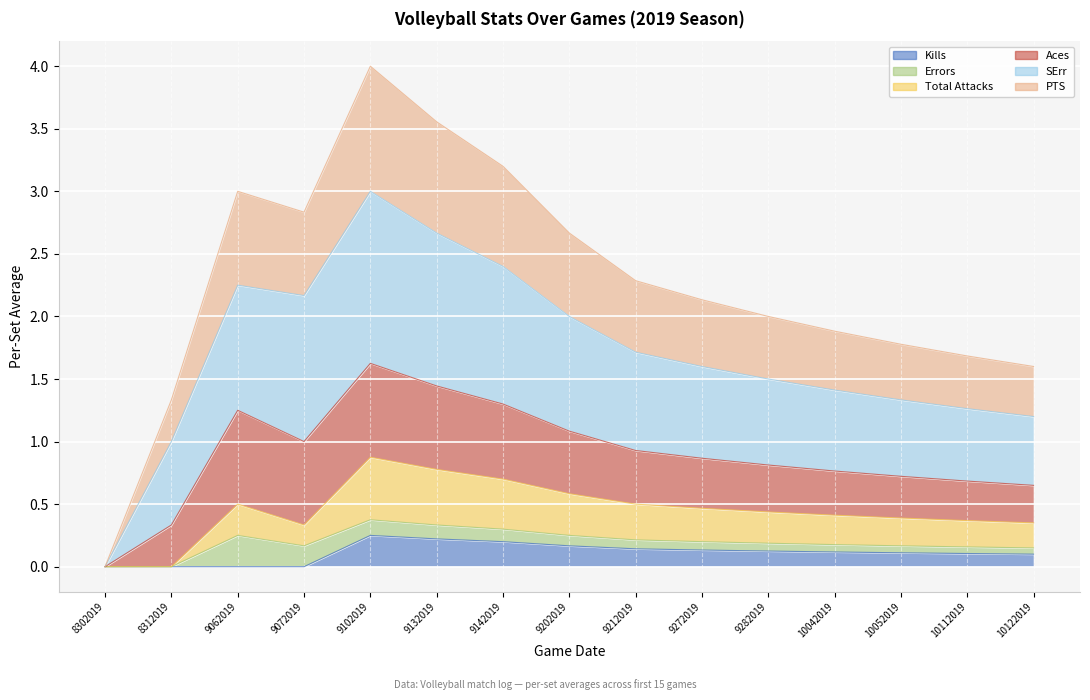

True or false: Kills and Total Attacks cross at least once.

False